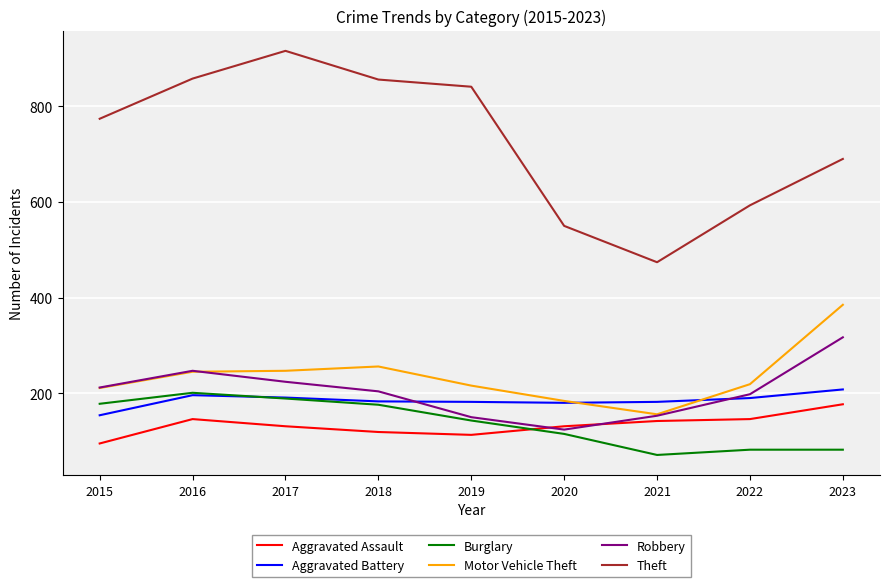

Which series has the largest range (max minus min)?

Theft